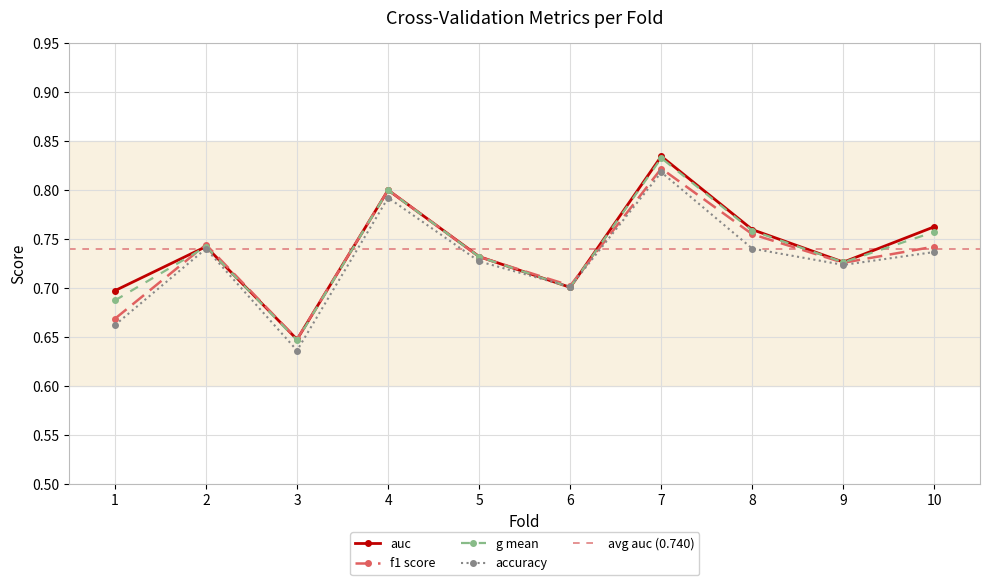

What value does the f1_score series have at 2?

0.7